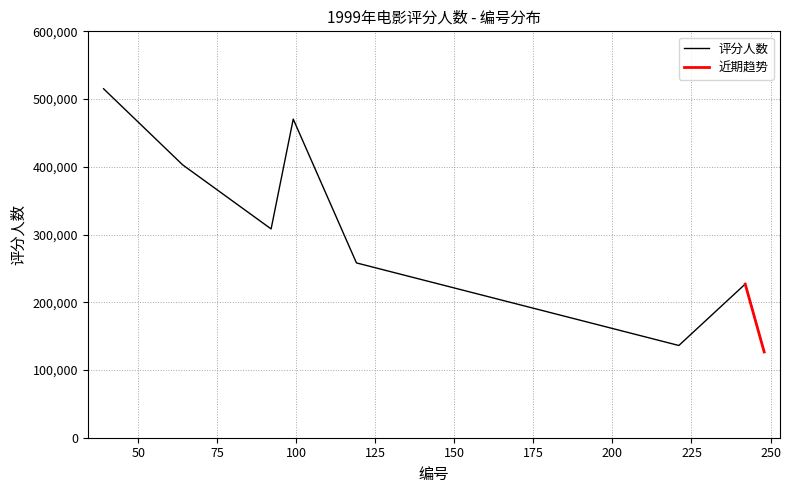

Where is the first local minimum?

92